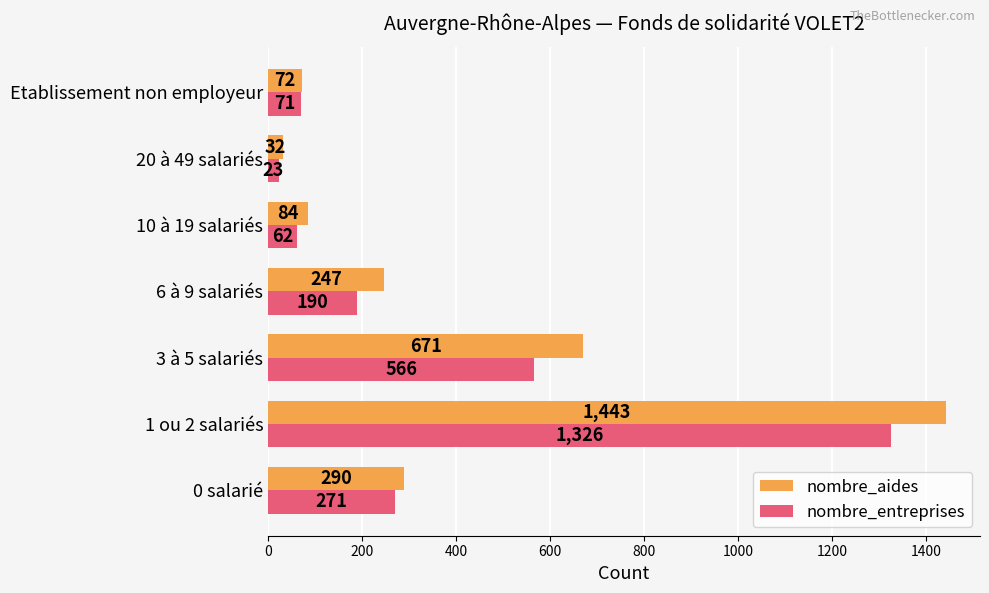

What is the difference between the highest and lowest values at 1 ou 2 salariés?

117